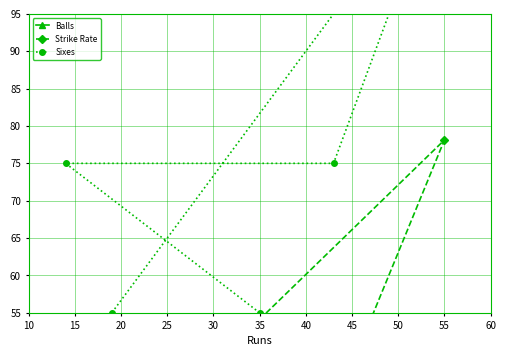

The value of Strike Rate at 35 is 17.6. True or false?

False